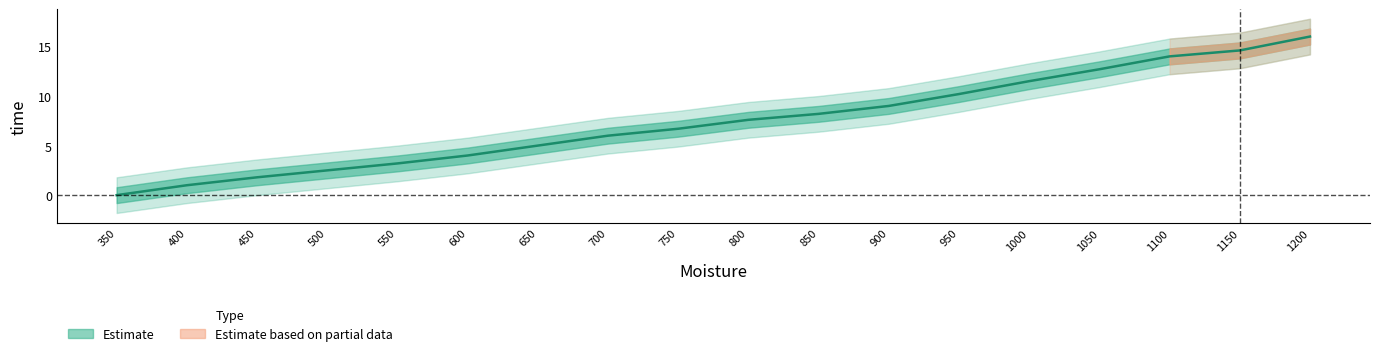

What is the change in value from 600 to 1150?

+10.6